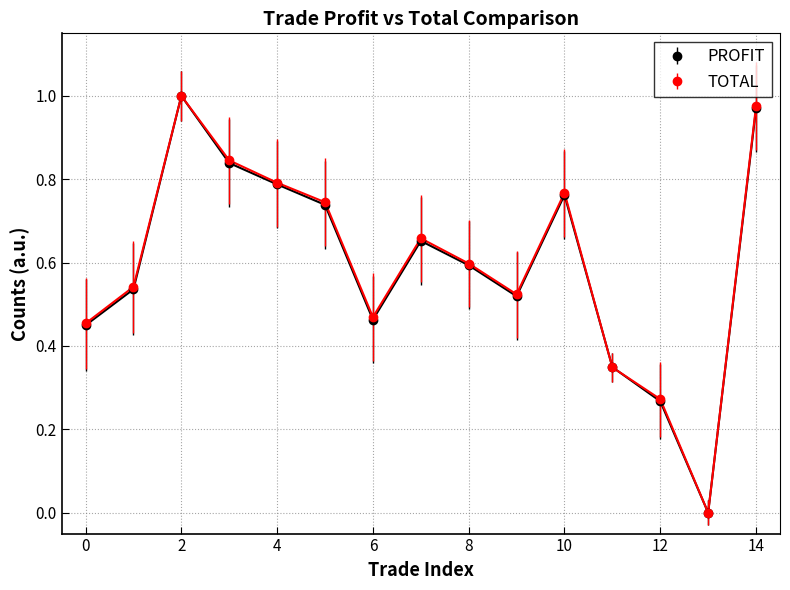

In PROFIT, how many points are lower than both neighbors (excluding endpoints)?

3